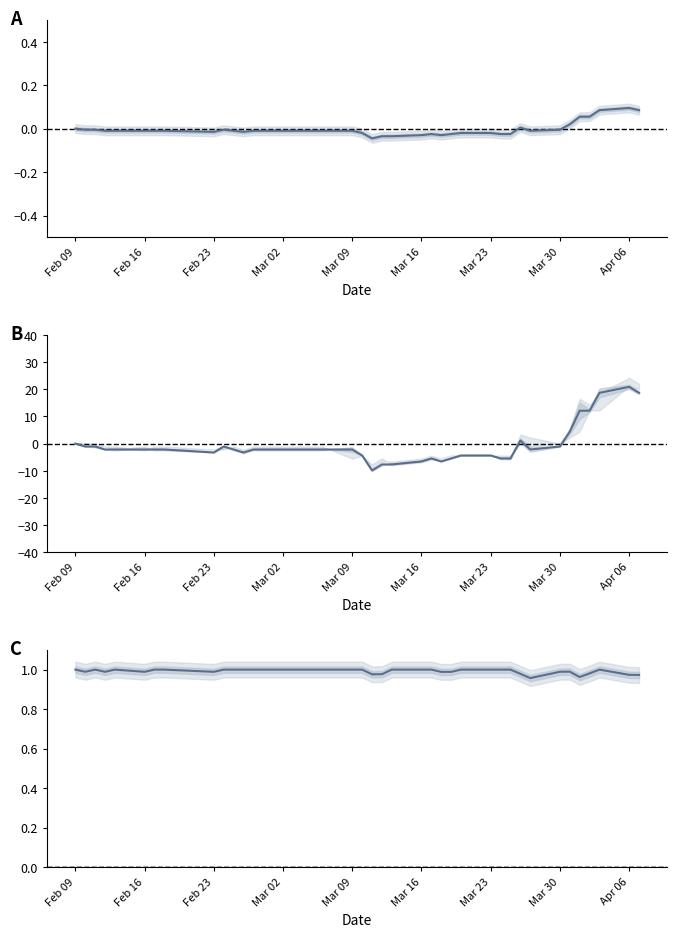

Reading right to left, list all the values displayed in this chart.

close: 0.1	0.1	0.1	0.1	0.1	0.0	-0.0	-0.0	0.0	-0.0	-0.0	-0.0	-0.0	-0.0	-0.0	-0.0	-0.0	-0.0	-0.0	-0.0	-0.0	-0.0	-0.0	-0.0	-0.0	-0.0	-0.0	-0.0	-0.0	-0.0	-0.0	-0.0	-0.0	-0.0	-0.0	-0.0	-0.0	-0.0	-0.0	0.0
close %: 18.7	20.9	18.7	12.1	12.1	4.4	-1.1	-2.2	1.1	-5.5	-5.5	-4.4	-4.4	-5.5	-6.6	-5.5	-6.6	-7.7	-7.7	-9.9	-4.4	-2.2	-2.2	-2.2	-2.2	-2.2	-2.2	-2.2	-3.3	-2.2	-1.1	-3.3	-2.2	-2.2	-2.2	-2.2	-2.2	-1.1	-1.1	0.0
close/high: 1.0	1.0	1.0	1.0	1.0	1.0	1.0	1.0	1.0	1.0	1.0	1.0	1.0	1.0	1.0	1.0	1.0	1.0	1.0	1.0	1.0	1.0	1.0	1.0	1.0	1.0	1.0	1.0	1.0	1.0	1.0	1.0	1.0	1.0	1.0	1.0	1.0	1.0	1.0	1.0